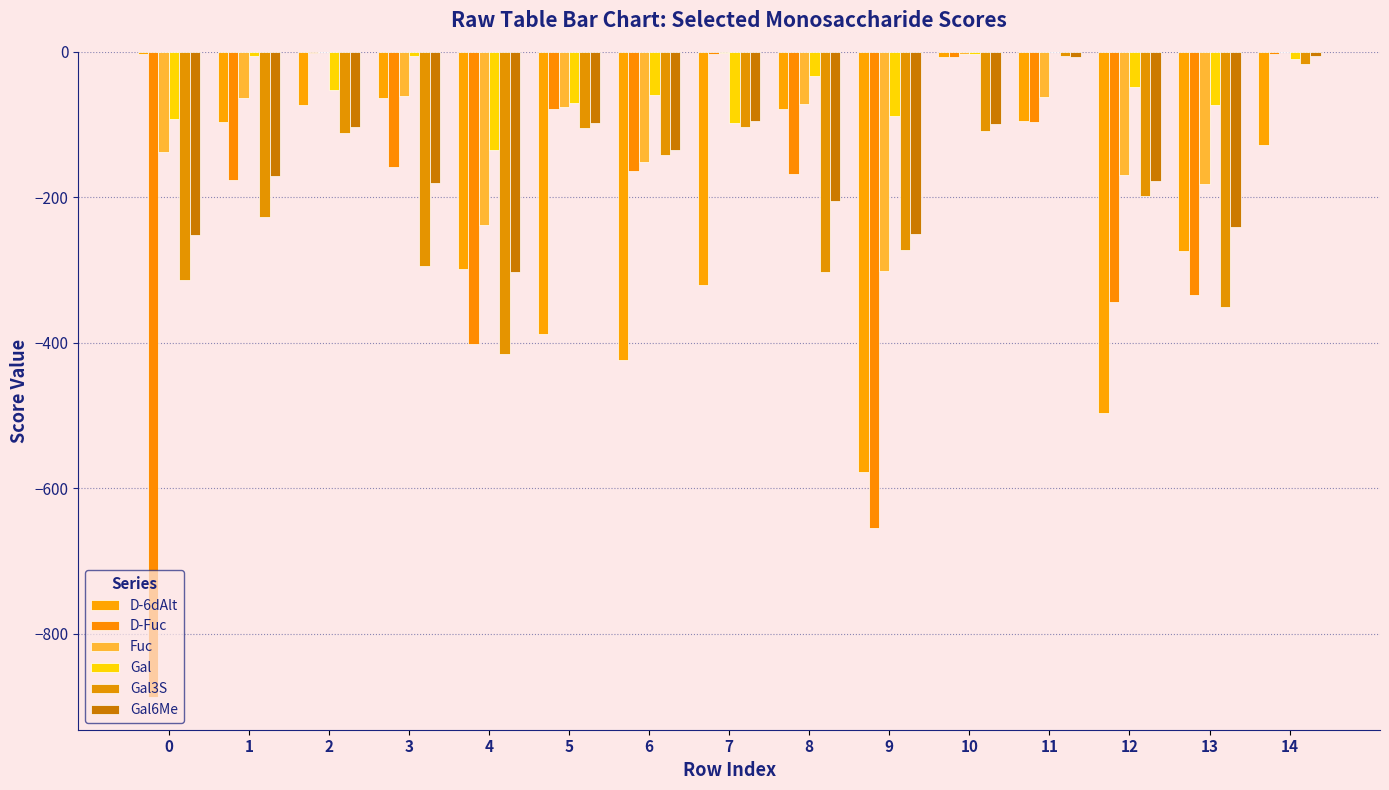

What is the total value across all series at 11?

-265.5